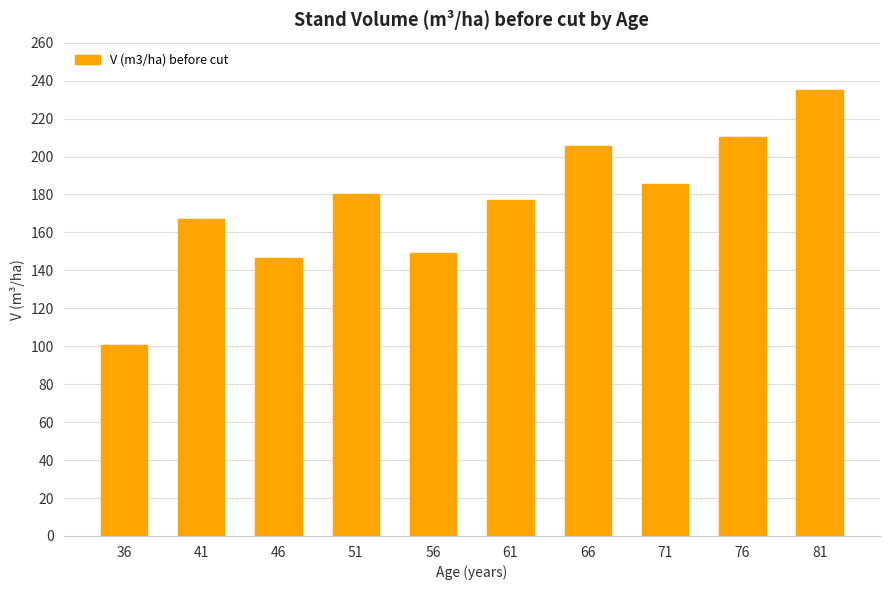

Between 76 and 81, which is larger?

81